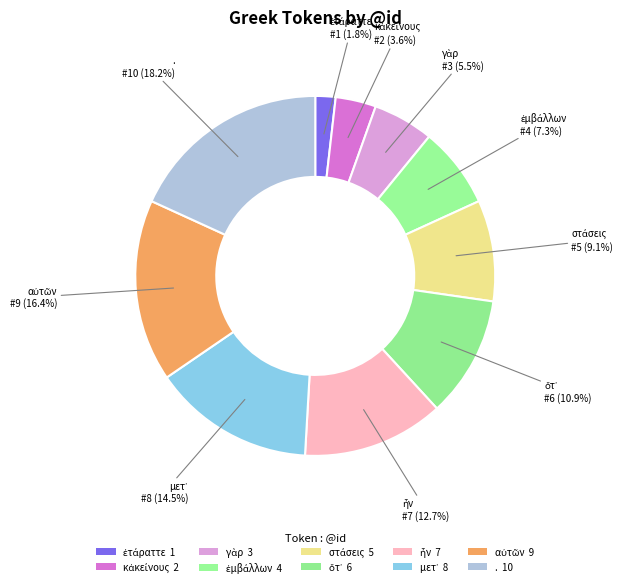

Between ἐτάραττε and στάσεις, which is larger?

στάσεις